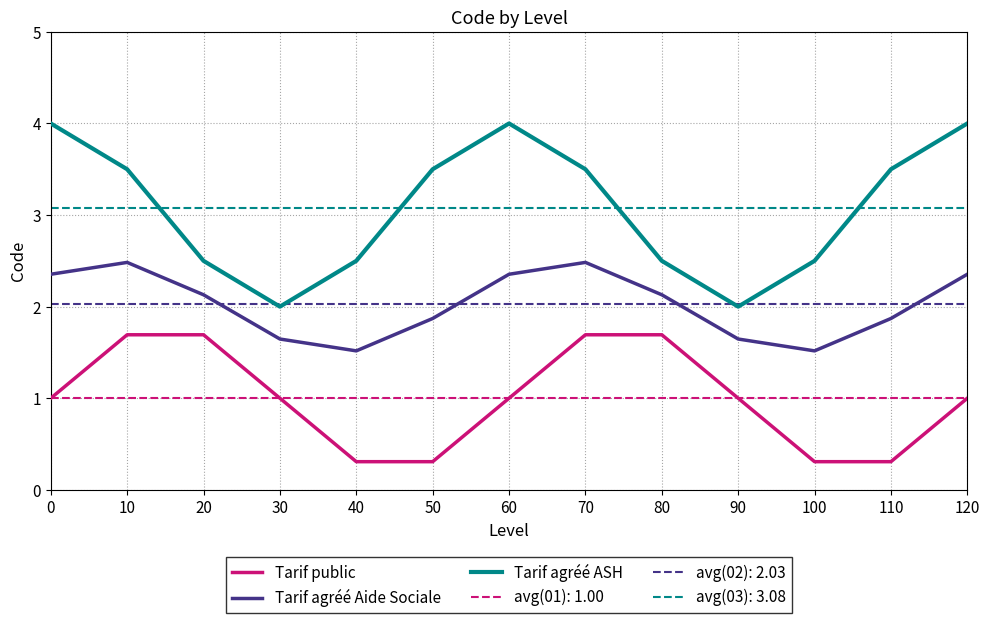

What is the total value across all series at 120?

13.5